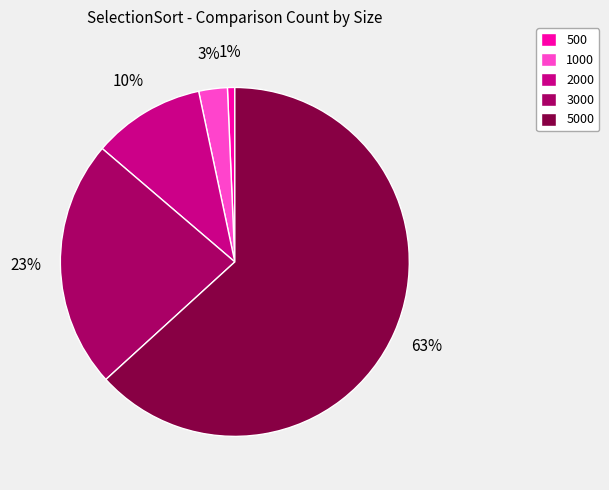

Between 1000 and 5000, which is larger?

5000